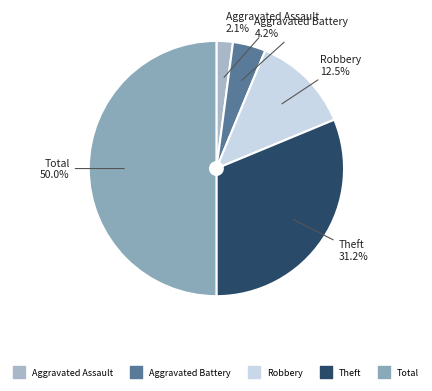

To the nearest percent, what is the difference between the Theft and Robbery slice percentages?

19%